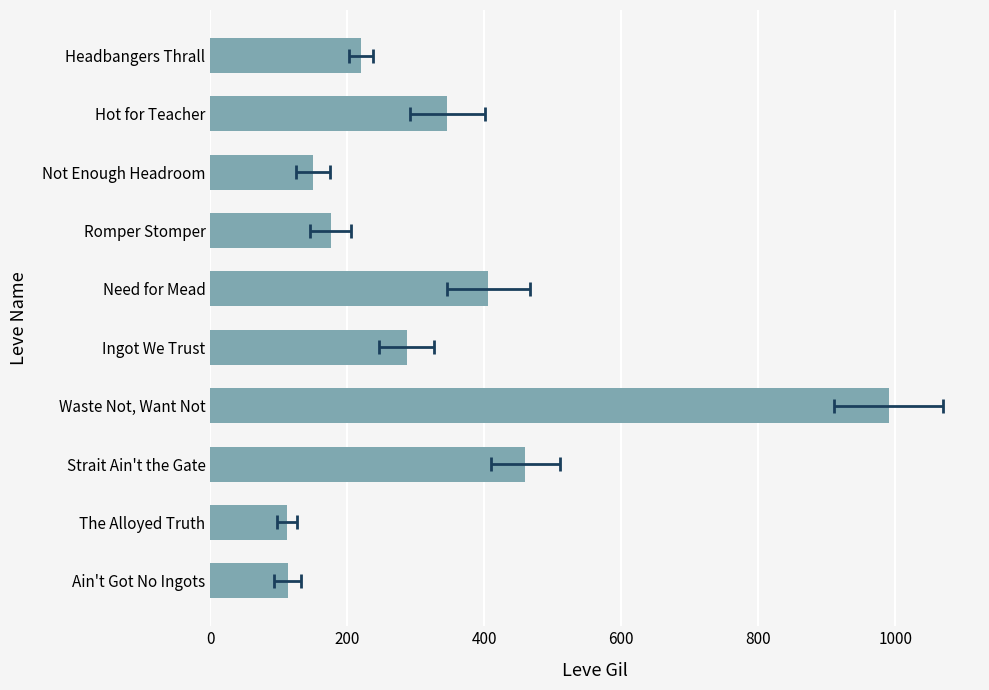

What is the difference between the maximum and minimum values?

878